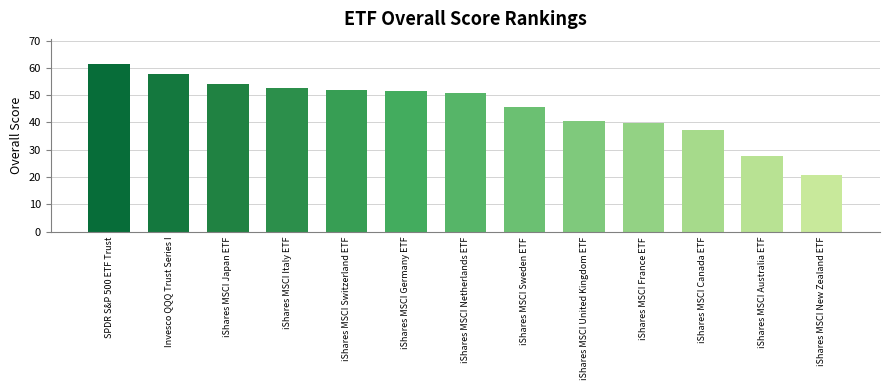

Reading left to right, extract all data points from this chart.

61.4	57.8	54.2	52.8	52.1	51.4	50.7	45.7	40.7	39.9	37.1	27.8	20.7